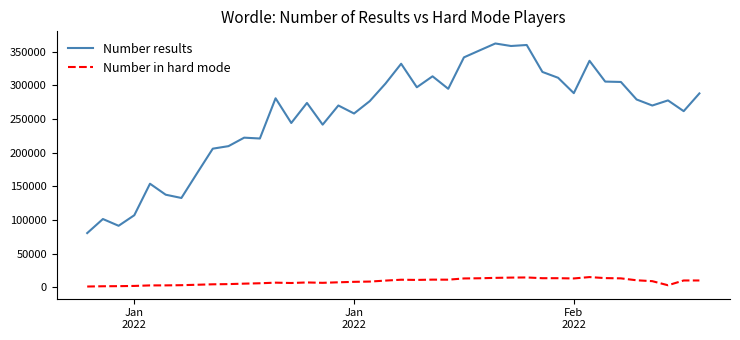

How many distinct data groups are displayed?

2